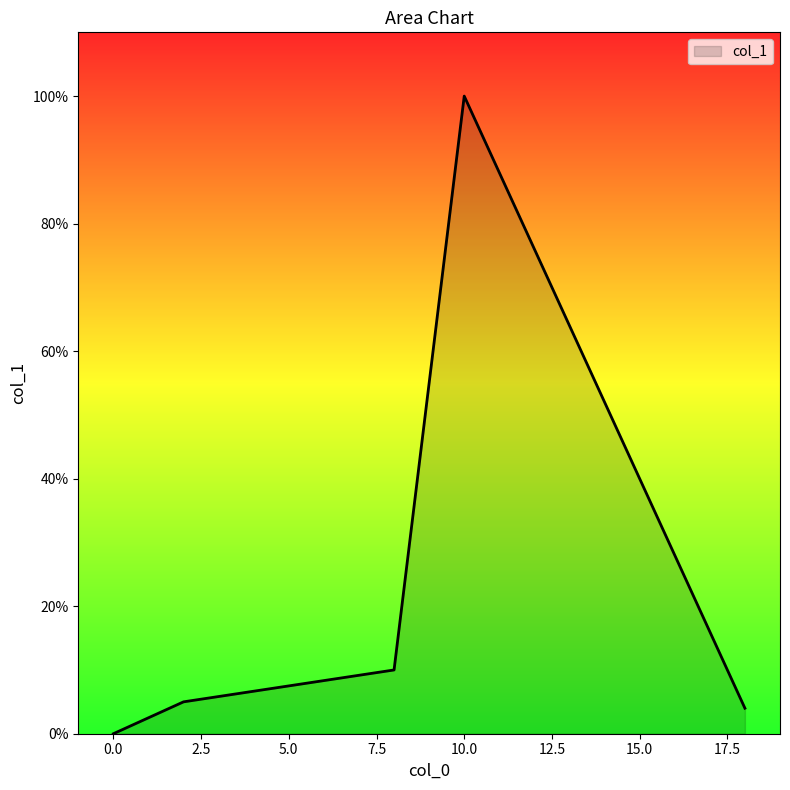

How many lines are shown in the chart?

1